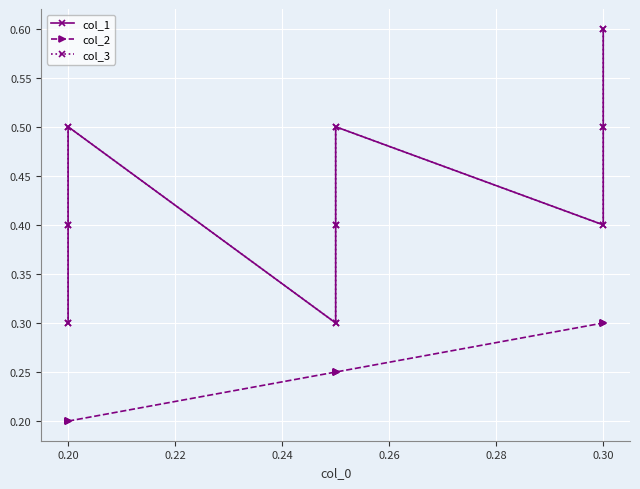

Reading left to right, extract all data points from this chart.

col_1: 0.3	0.4	0.5	0.3	0.4	0.5	0.4	0.5	0.6
col_2: 0.2	0.2	0.2	0.2	0.2	0.2	0.3	0.3	0.3
col_3: 0.3	0.4	0.5	0.3	0.4	0.5	0.4	0.5	0.6